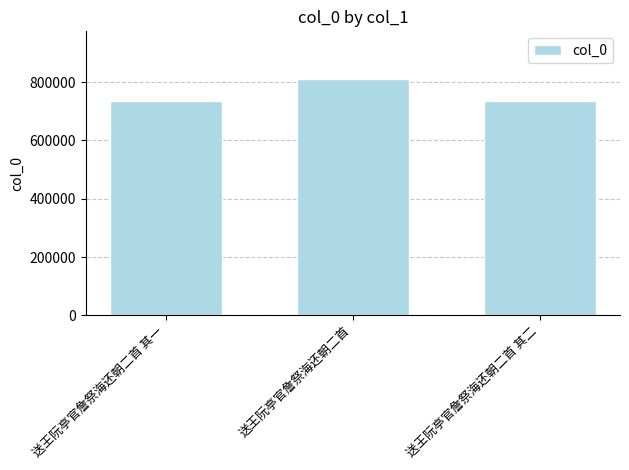

Count the number of data series in this chart.

1